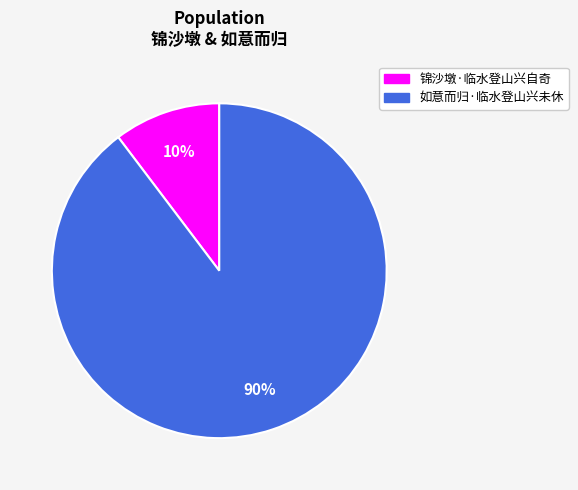

Rank the categories by value from lowest to highest.

锦沙墩·临水登山兴自奇, 如意而归·临水登山兴未休